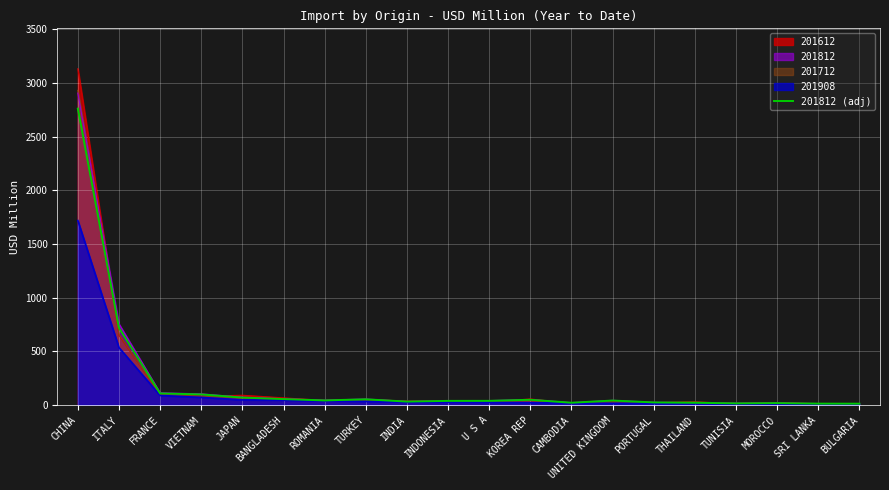

What is the minimum value shown in the chart?

8.8